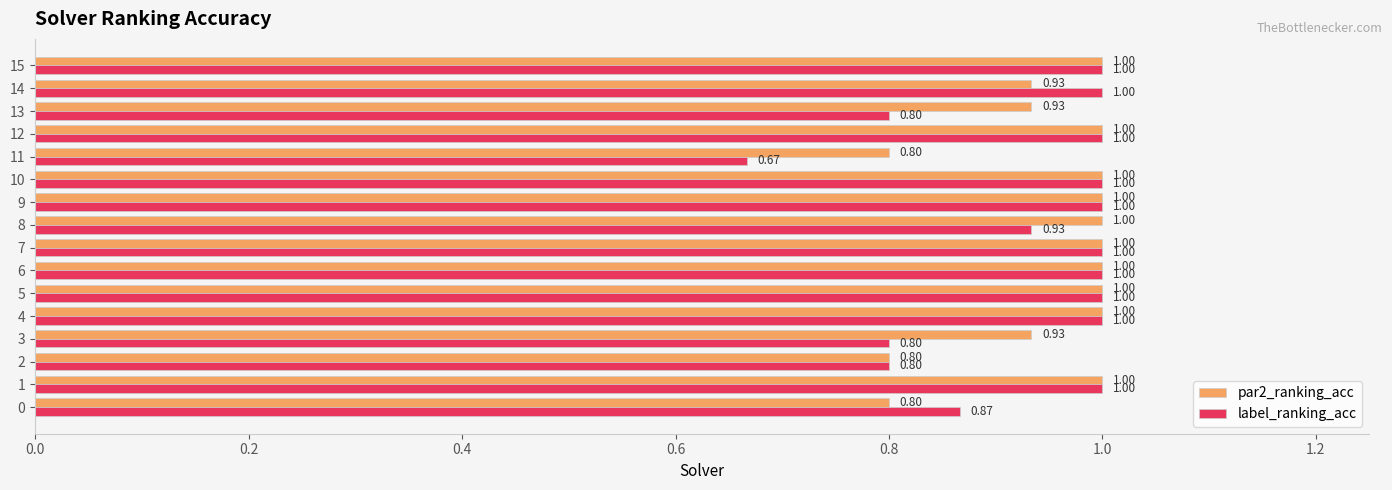

How many label_ranking_acc values are between 0 and 1?

16